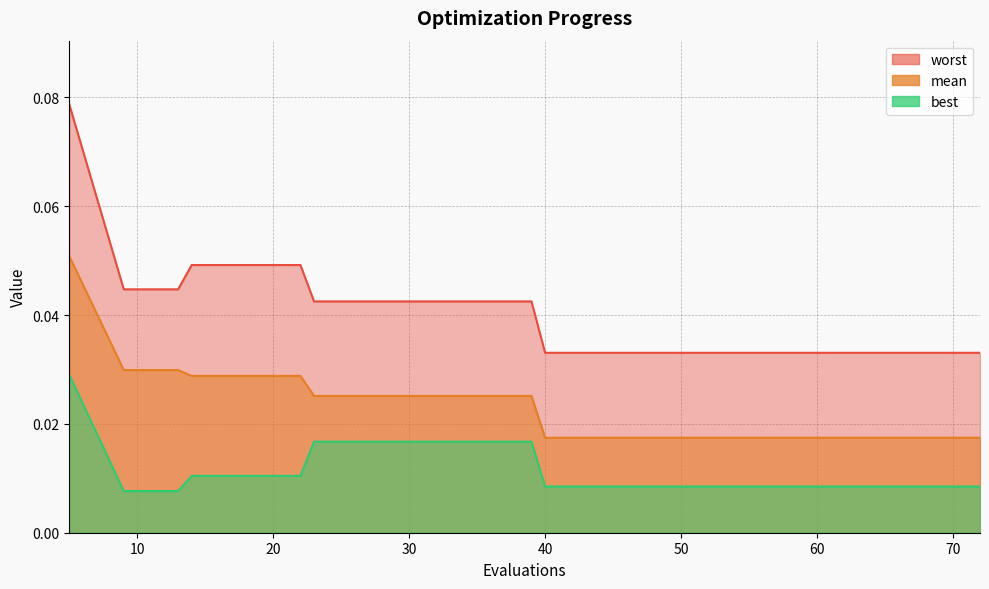

List the series in order of their peak value, highest first.

worst, mean, best